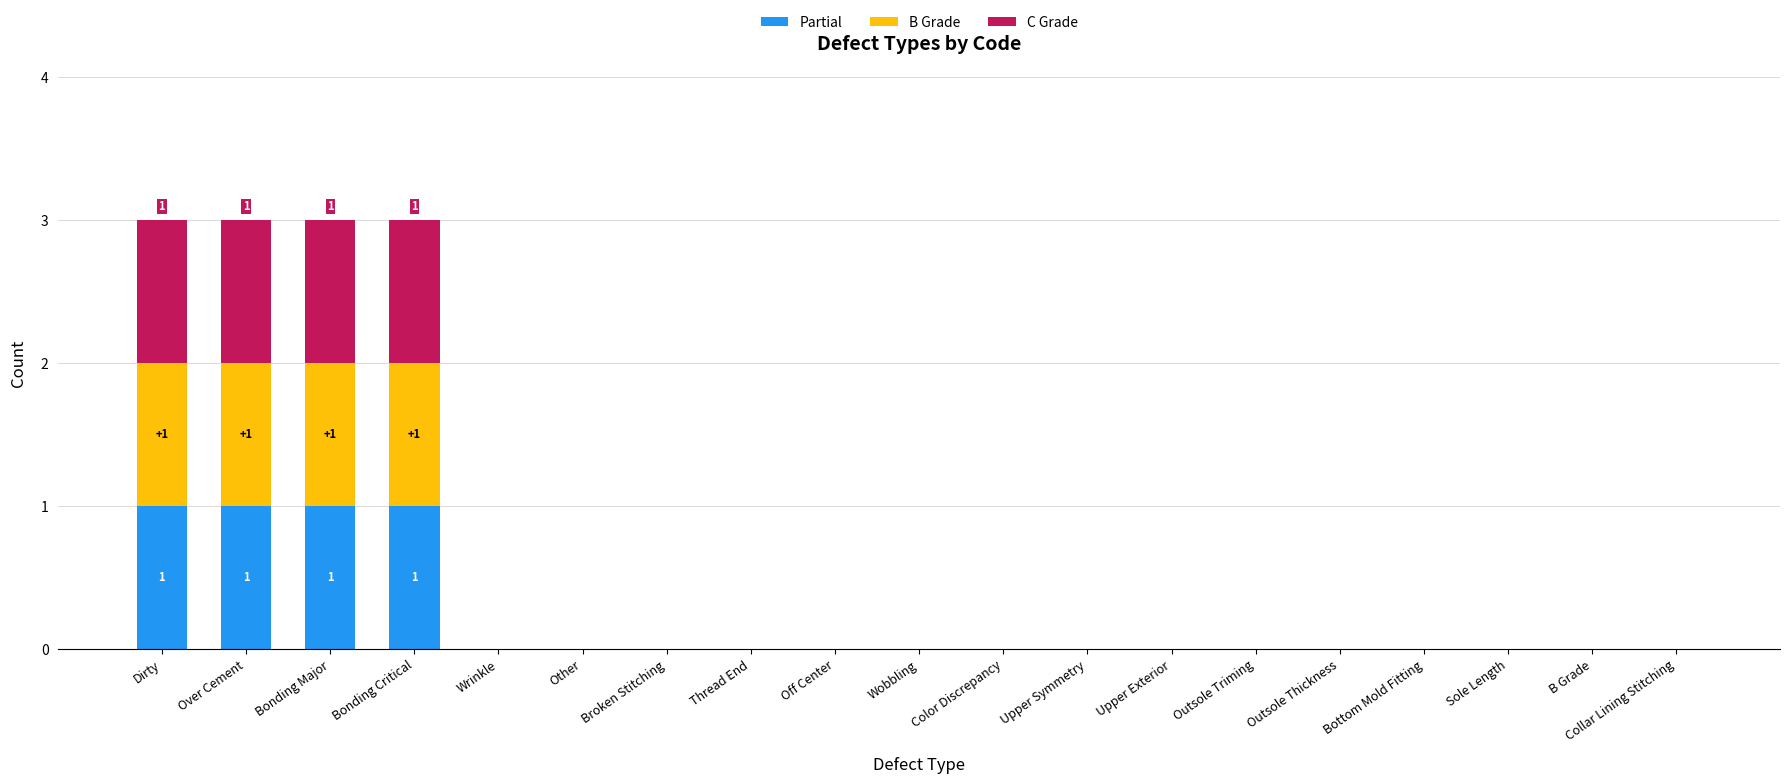

The value of Partial at Sole Length is -1. True or false?

False